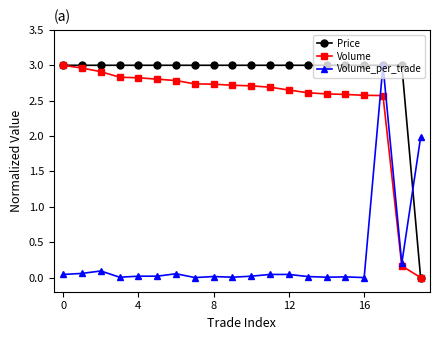

What is the sum of all Volume_per_trade values?

5.6